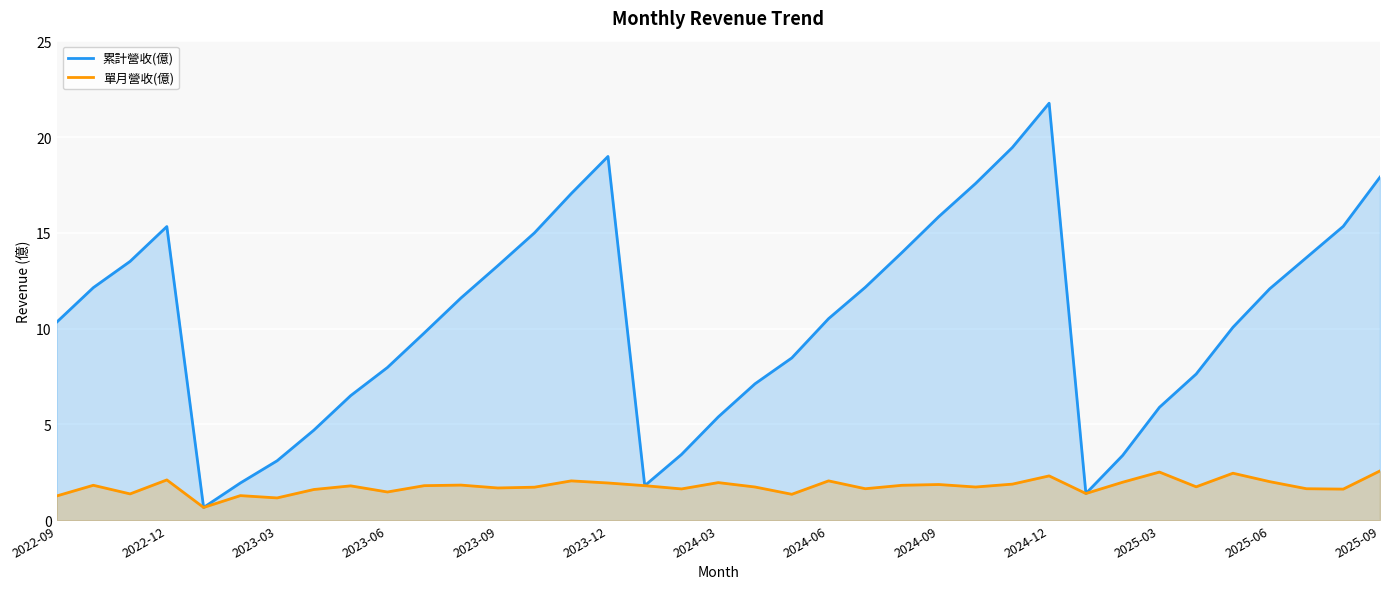

Reading left to right, transcribe all the data shown in this chart.

累計營收(億): 10.3	12.1	13.5	15.3	0.7	1.9	3.1	4.7	6.5	8.0	9.8	11.6	13.3	15.0	17.1	19.0	1.8	3.4	5.4	7.1	8.5	10.5	12.2	14.0	15.8	17.6	19.5	21.8	1.4	3.4	5.9	7.6	10.1	12.1	13.7	15.3	17.9
單月營收(億): 1.3	1.8	1.4	2.1	0.7	1.3	1.2	1.6	1.8	1.5	1.8	1.8	1.7	1.7	2.0	1.9	1.8	1.6	2.0	1.7	1.4	2.0	1.6	1.8	1.9	1.7	1.9	2.3	1.4	2.0	2.5	1.7	2.5	2.0	1.6	1.6	2.6